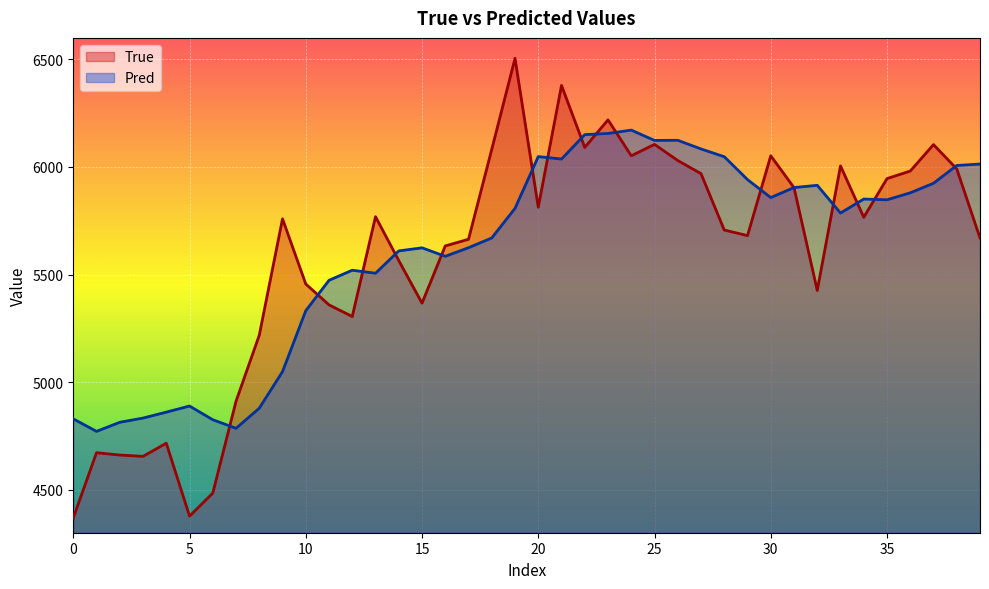

Which series has the largest range (max minus min)?

True